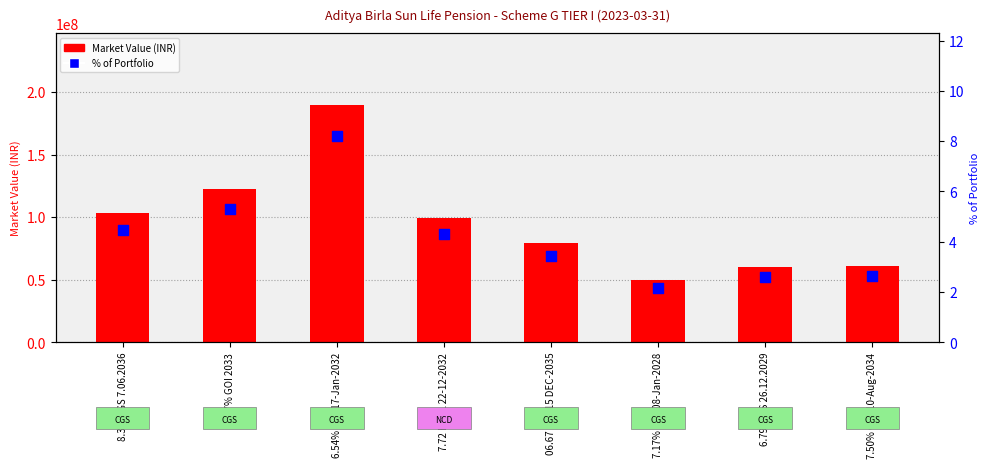

Which series contains the highest Y value?

Market Value (INR)